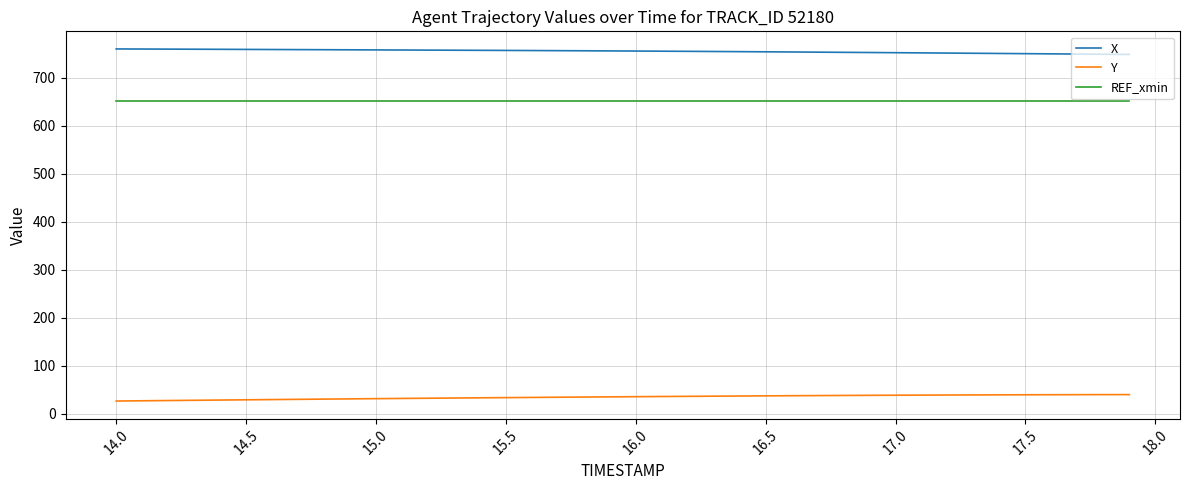

True or false: REF_xmin and Y cross at least once.

False